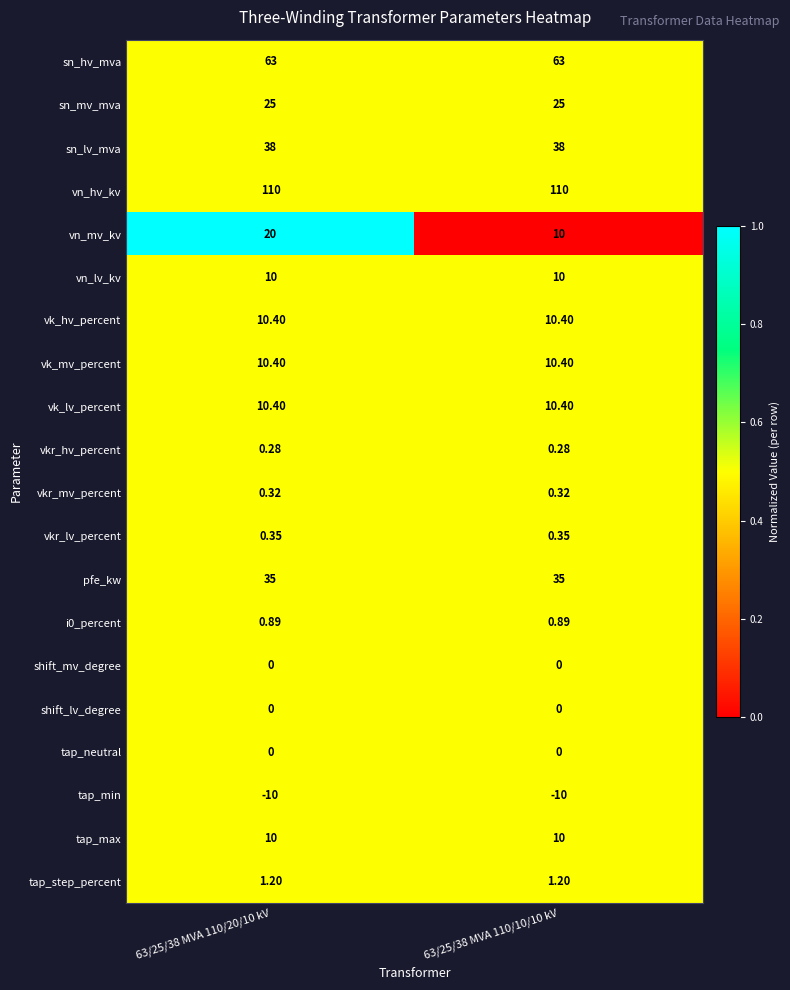

How many distinct data groups are displayed?

20